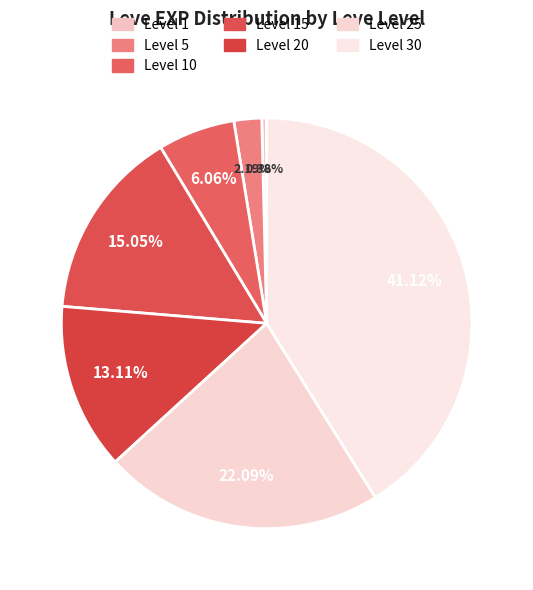

Is the sum of Level 30 and Level 5 greater than half?

No